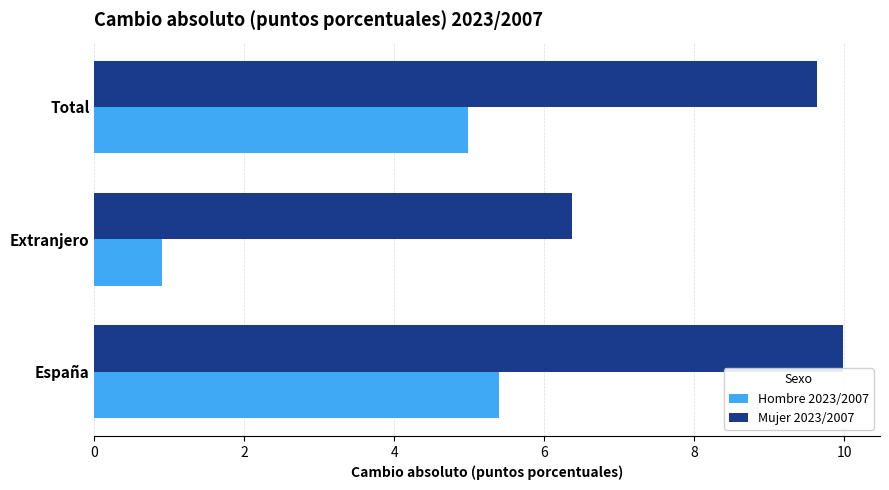

How many data points in Mujer 2023/2007 are above 9?

2